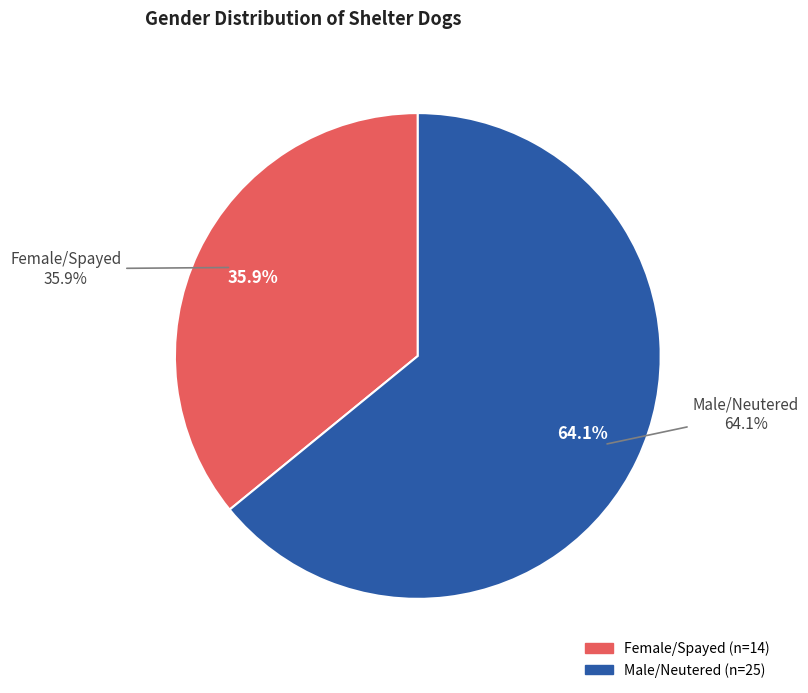

What is the change in value from Female/Spayed to Male/Neutered?

+11